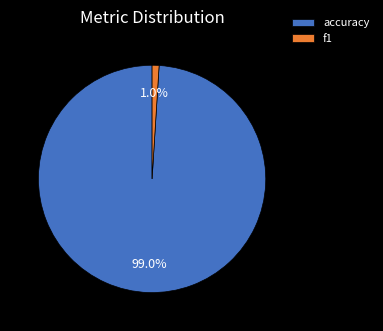

Which has a higher value, f1 or accuracy?

accuracy